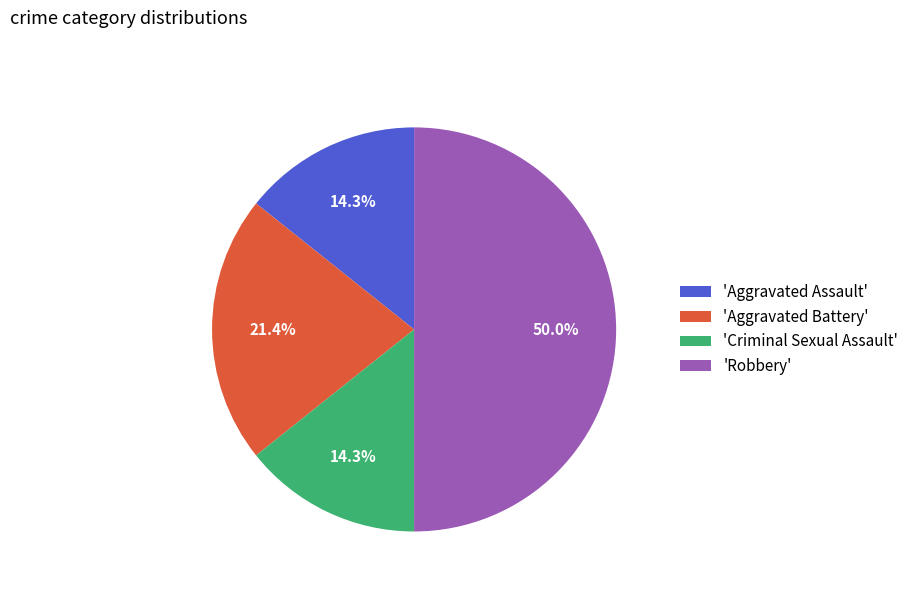

Which category has the biggest portion of the pie?

'Robbery'